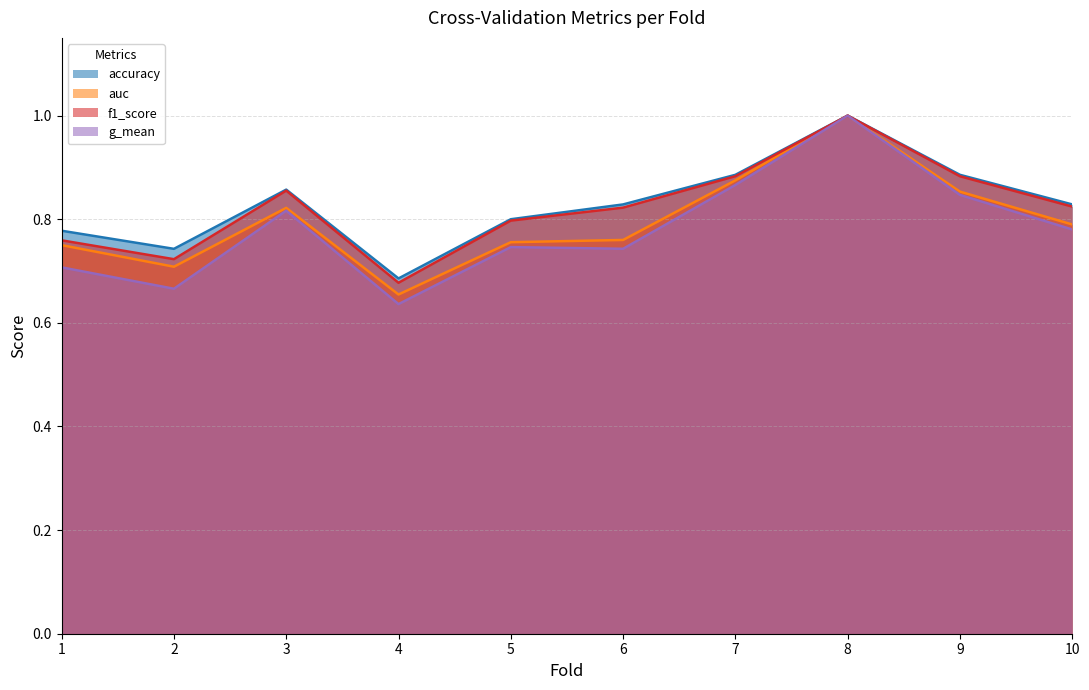

What is the total value across all series at 9?

3.5